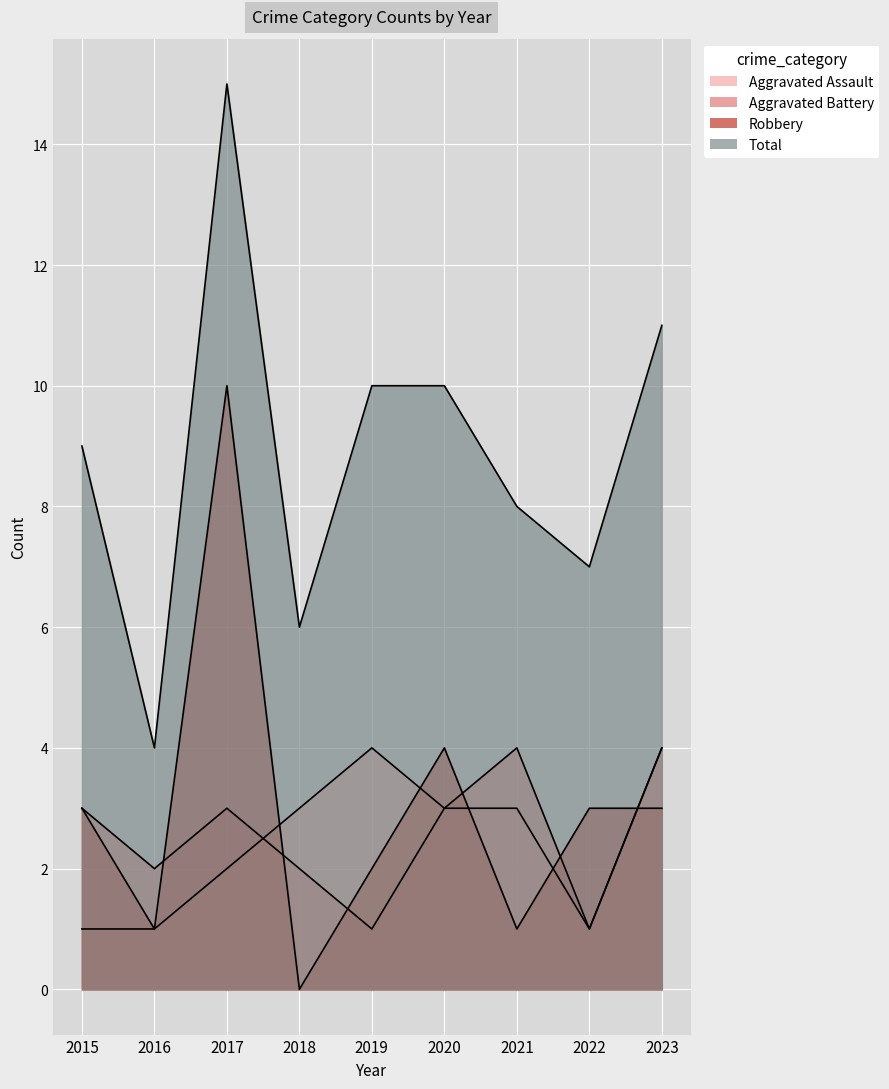

True or false: Total has a value of 15 at 2017.

True